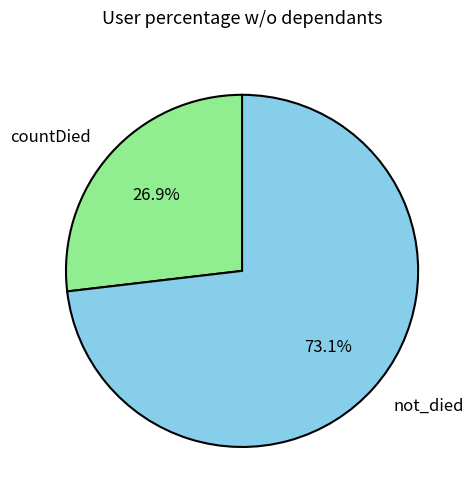

Between countDied and not_died, which is larger?

not_died